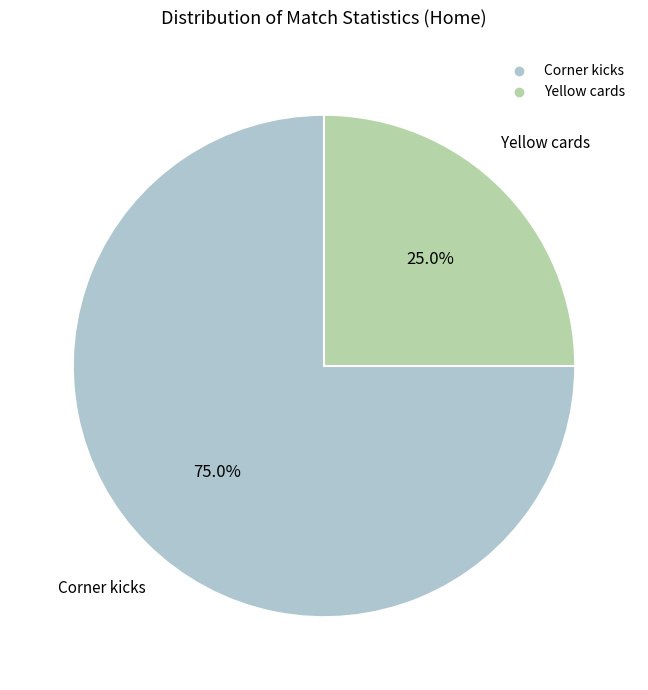

Does any single category account for the majority?

Yes